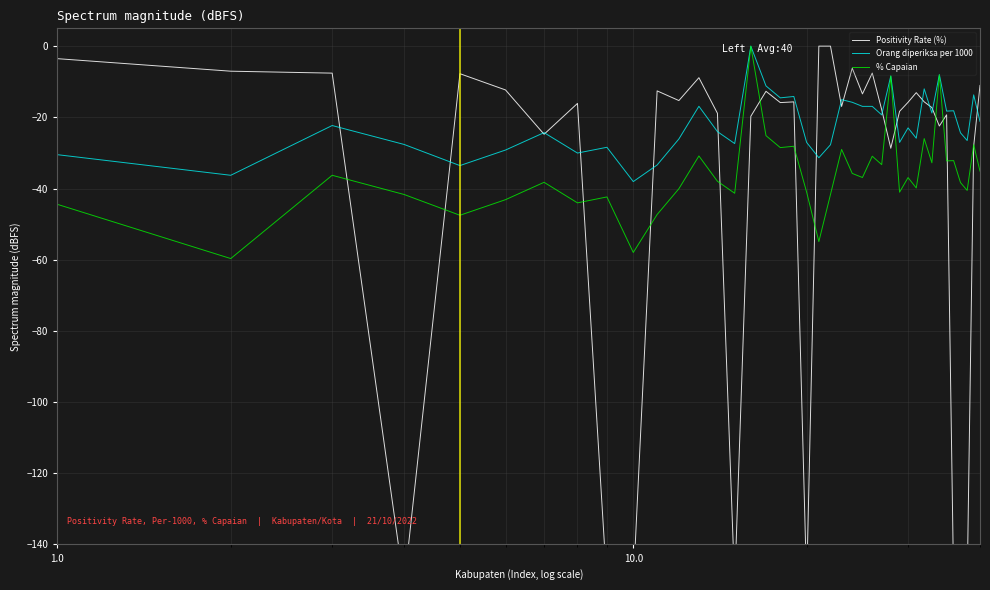

What is the minimum value for Orang diperiksa per 1000?

-38.1